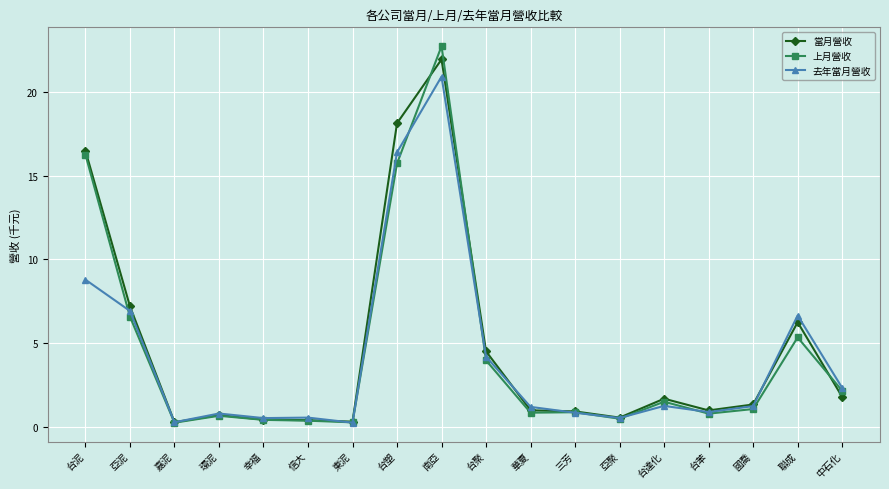

What is the label of the 6th point from the right?

亞聚